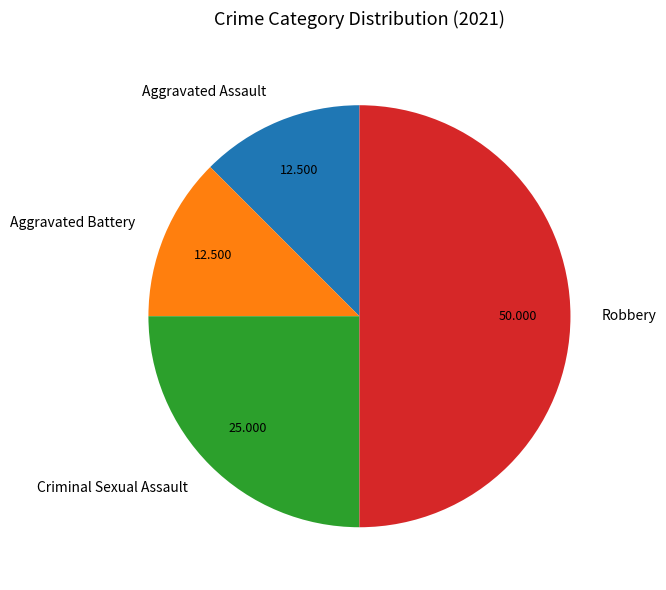

Do Aggravated Assault and Aggravated Battery together represent more than half of the pie?

No